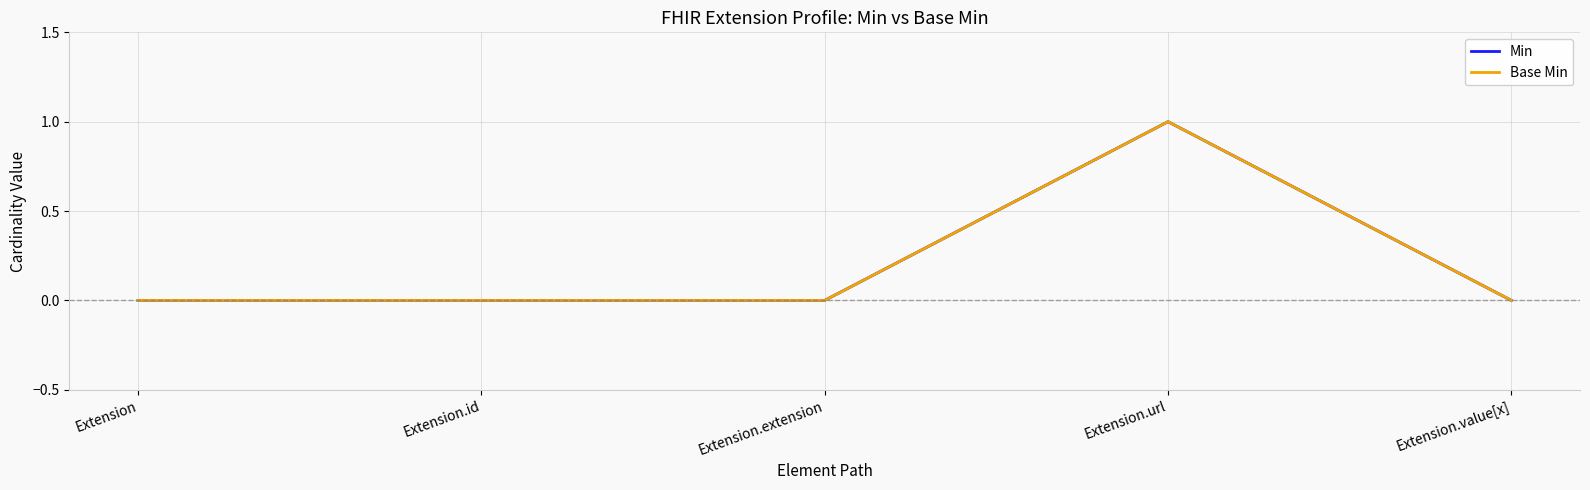

At how many categories does at least one series exceed 0?

1